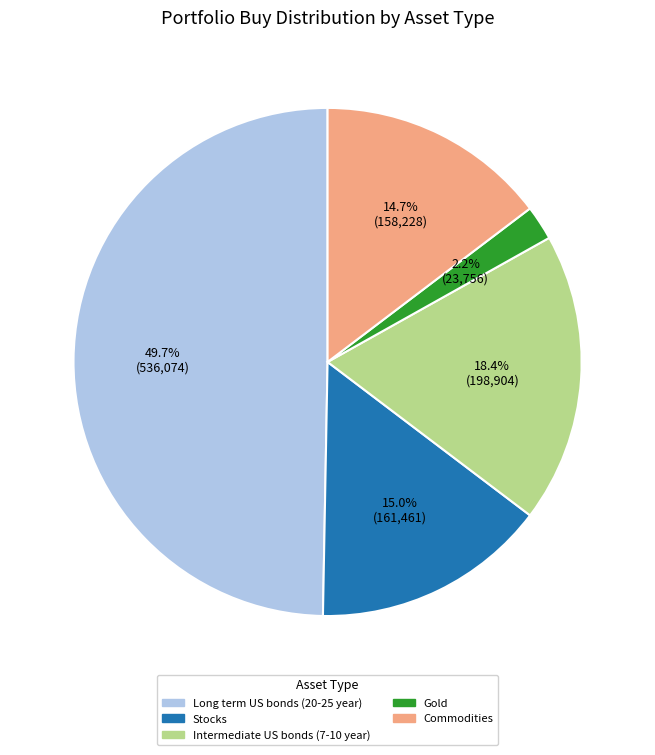

Which slice is the largest?

Long term US bonds (20-25 year)